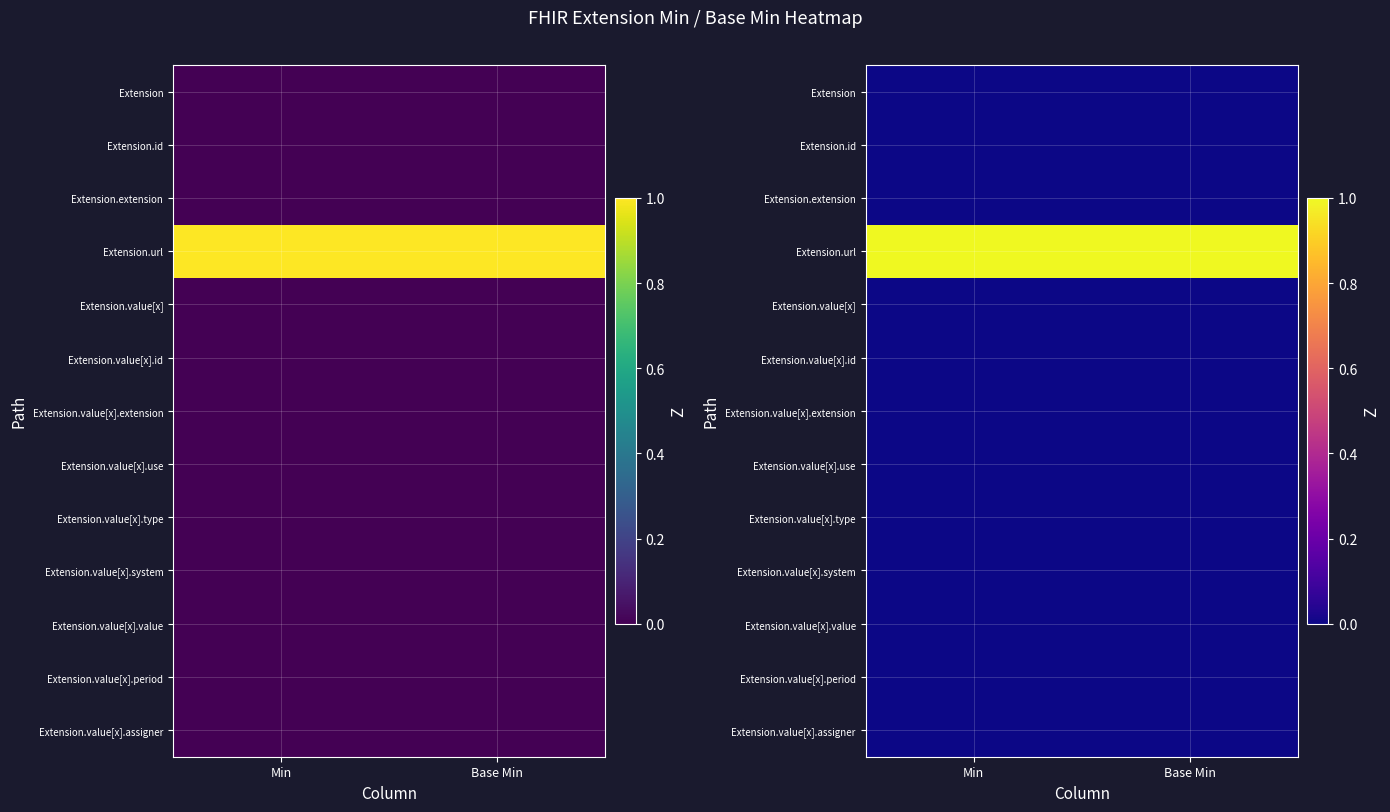

Which series has the largest total across all categories?

Extension.url